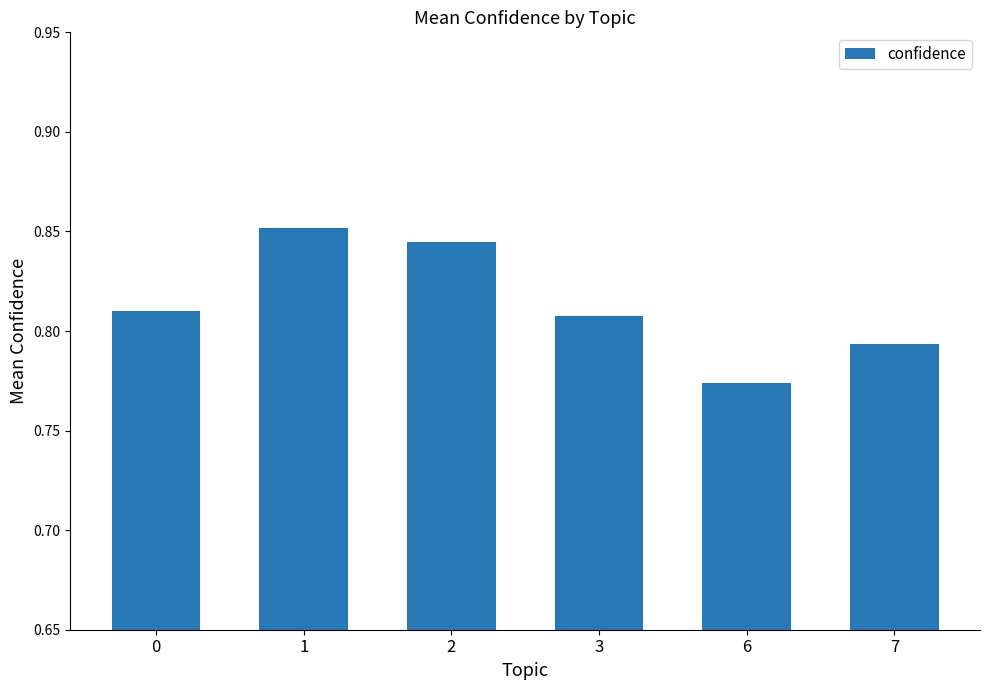

What is the change in value from 1 to 7?

-0.1